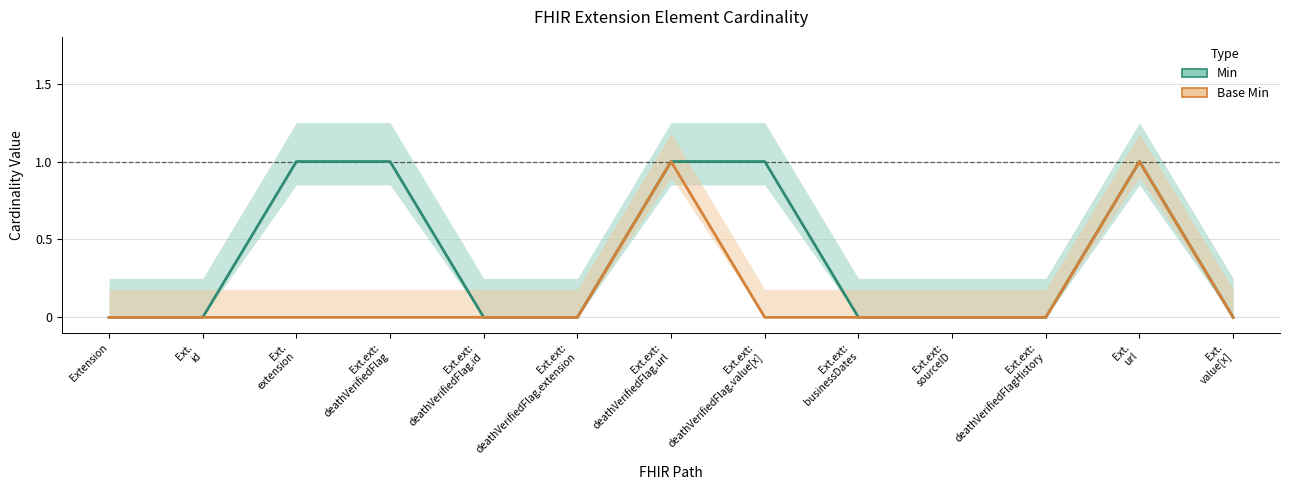

What are all the series names shown in the legend?

Min, Base Min